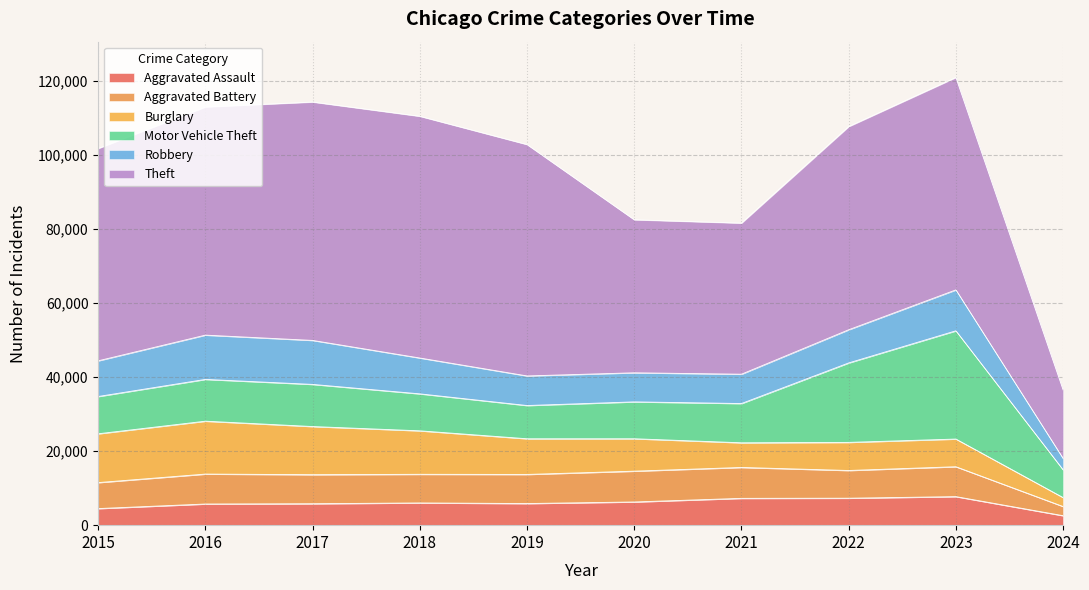

What is the average value of the Motor Vehicle Theft series?

13045